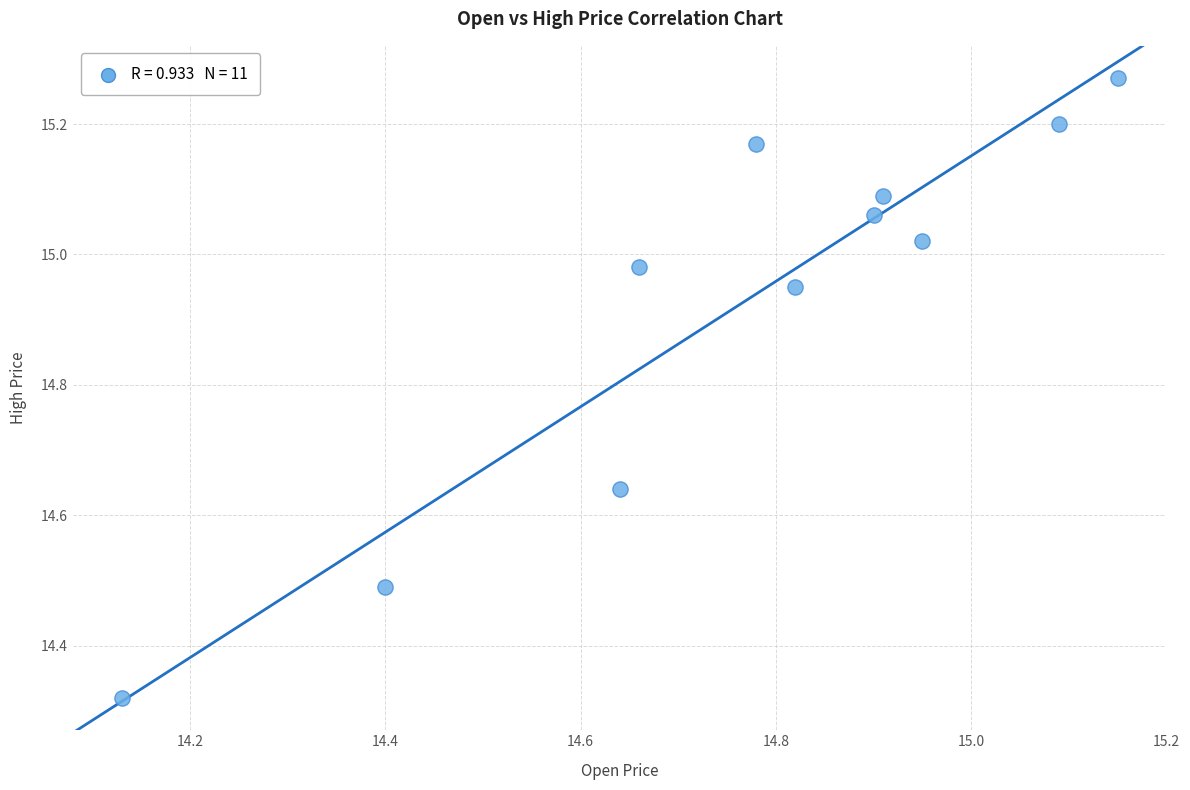

What is the range of X values (max minus min)?

1.0